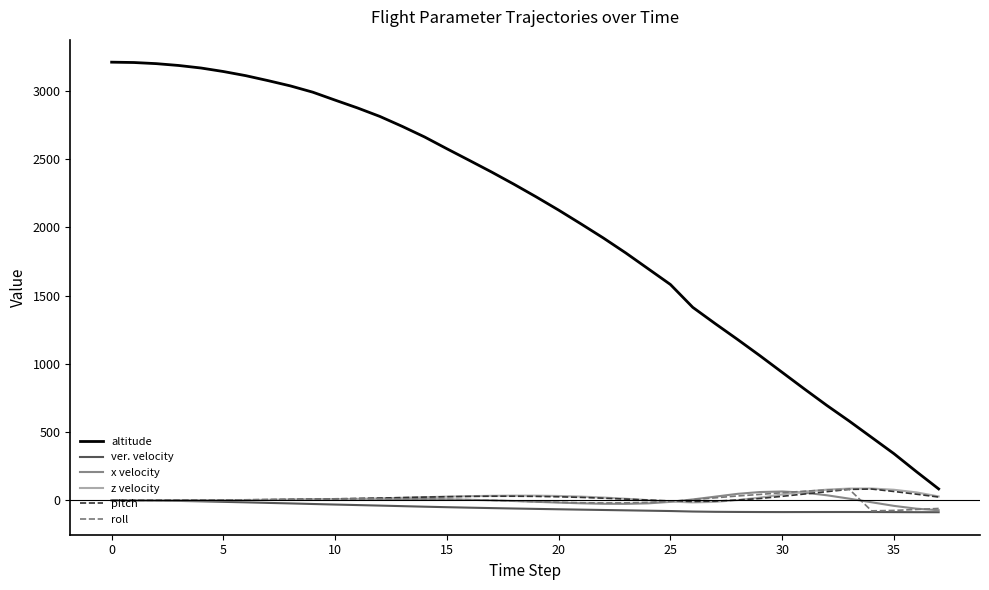

Which series has the widest spread of values?

altitude